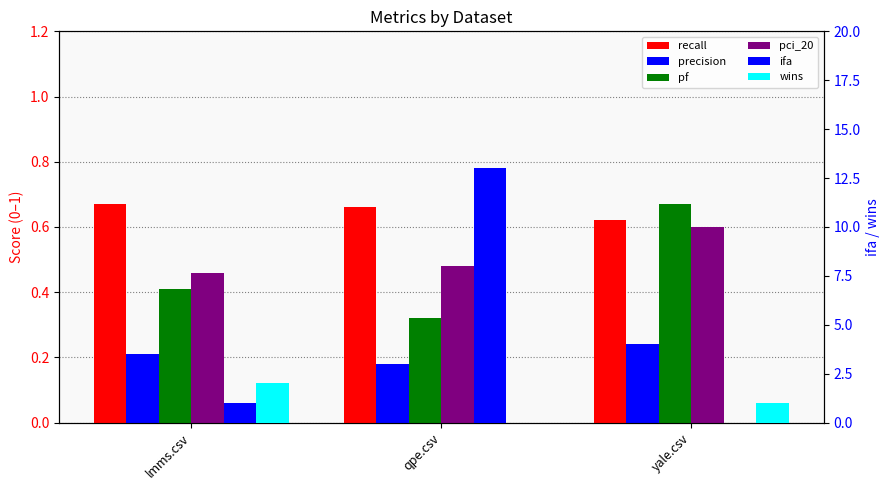

At which label does pf reach its peak?

yale.csv